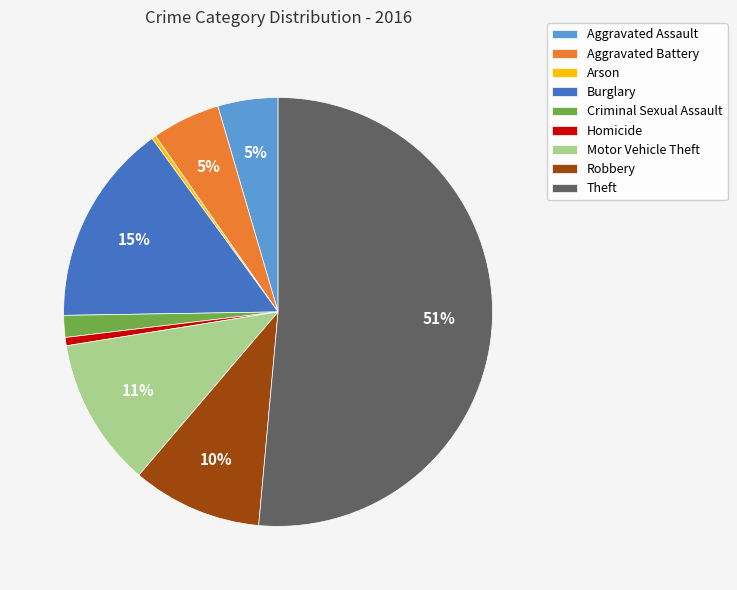

The Aggravated Battery slice represents 5% of the pie. True or false?

True